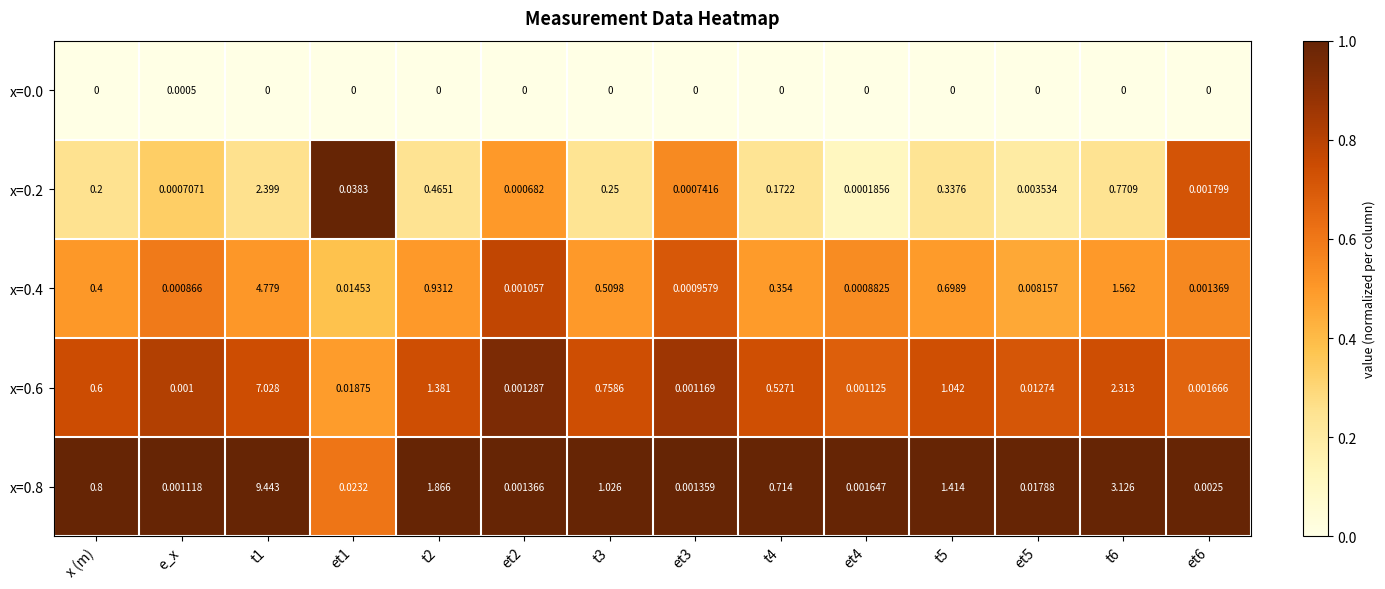

Is the value of x=0.4 at t3 greater than the value of x=0.0 at e_x?

Yes